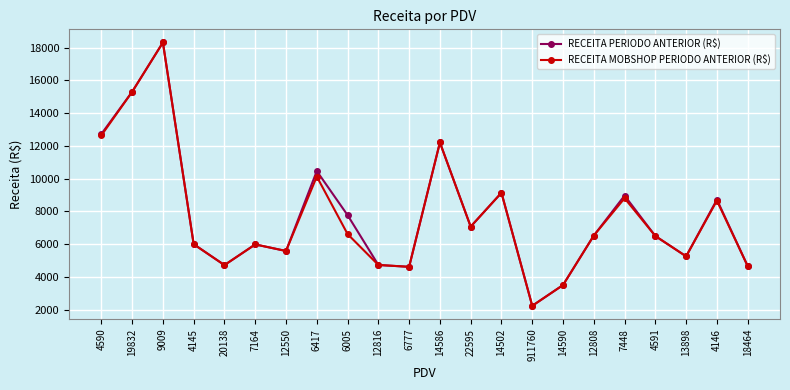

Which category has the lowest value in the RECEITA MOBSHOP PERIODO ANTERIOR (R$) series?

911760